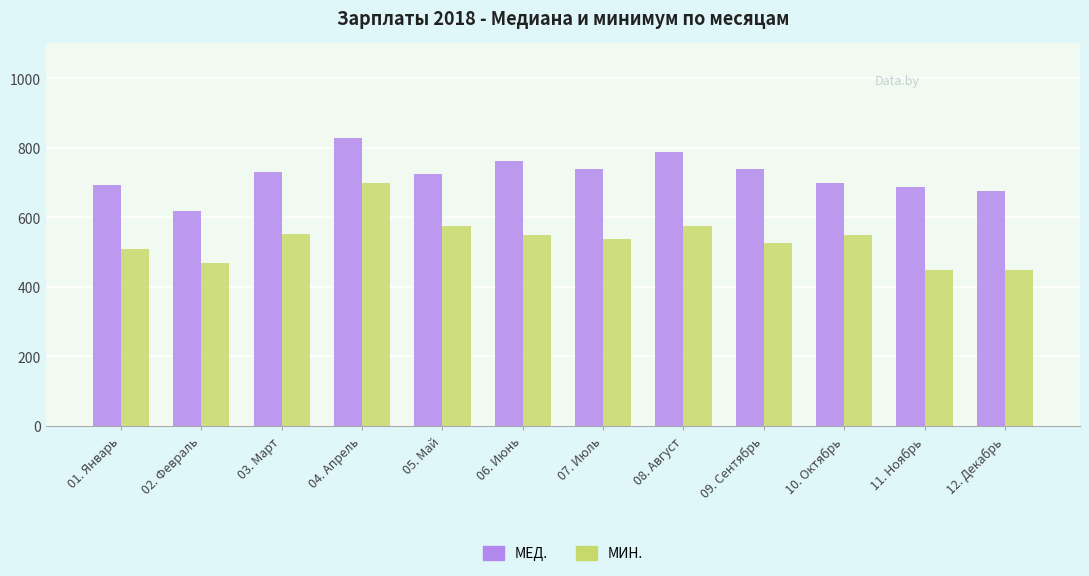

The value of МЕД. at 05. Май is 156. True or false?

False